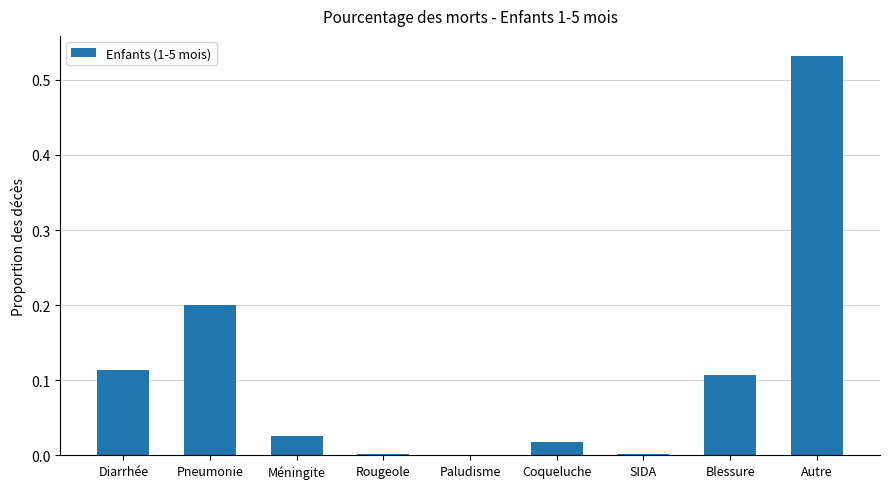

Which category has the highest value across all series?

Autre